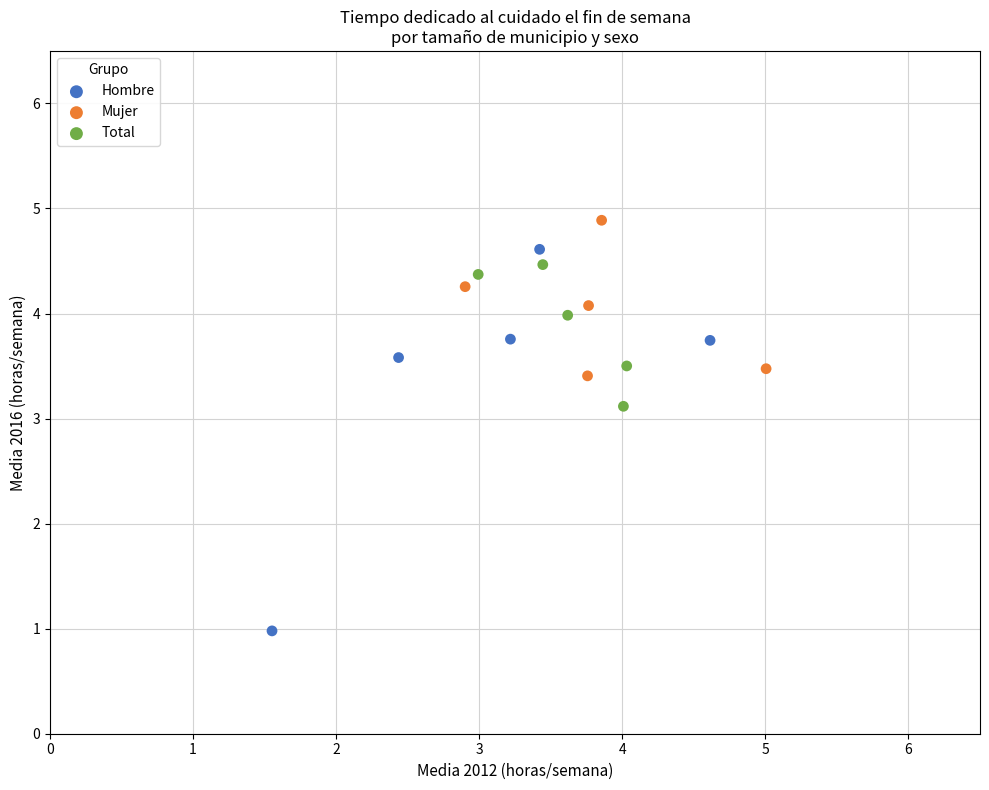

What are all the series names shown in the legend?

Hombre, Mujer, Total